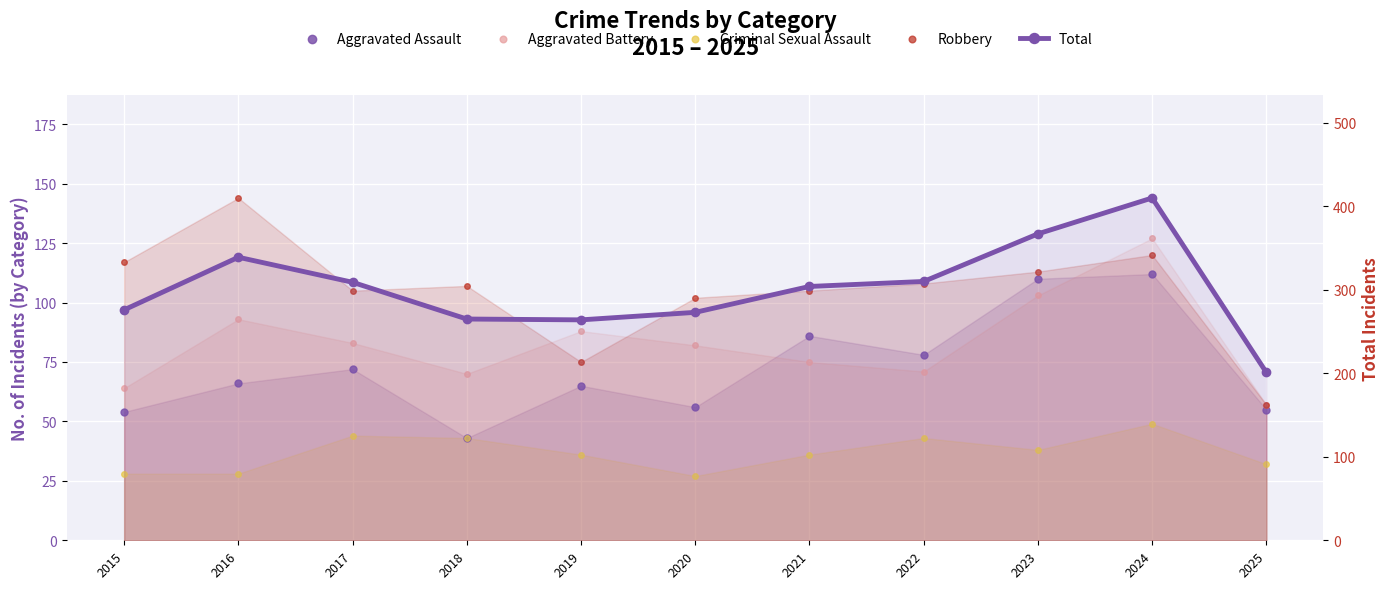

Which series has the widest spread of Y values?

Total